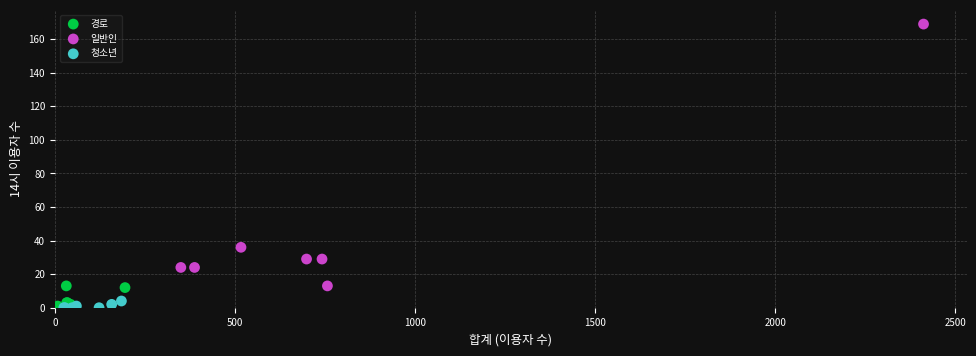

Which series reaches the maximum Y coordinate?

일반인